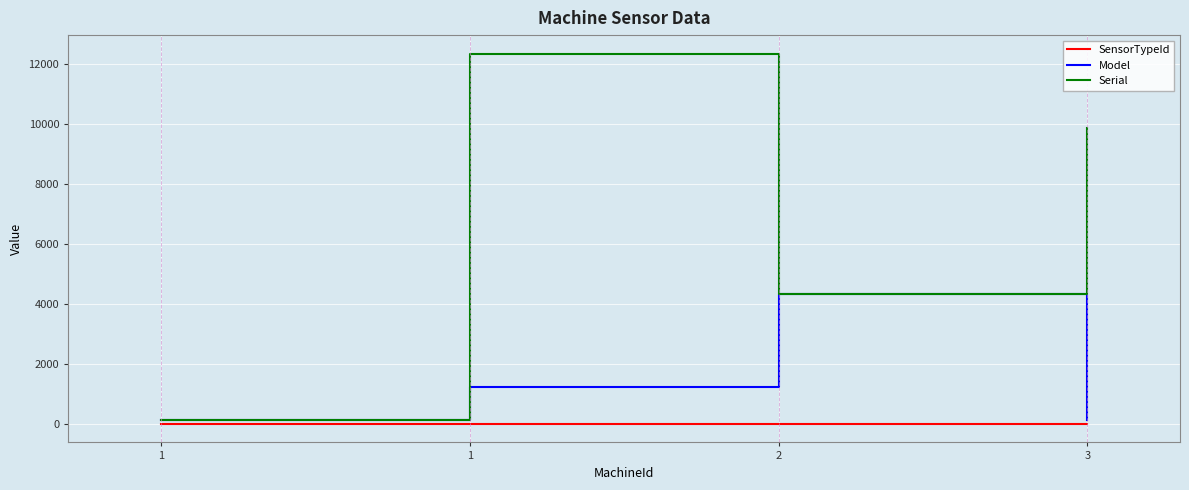

Does the chart display data point markers on the line(s)?

No